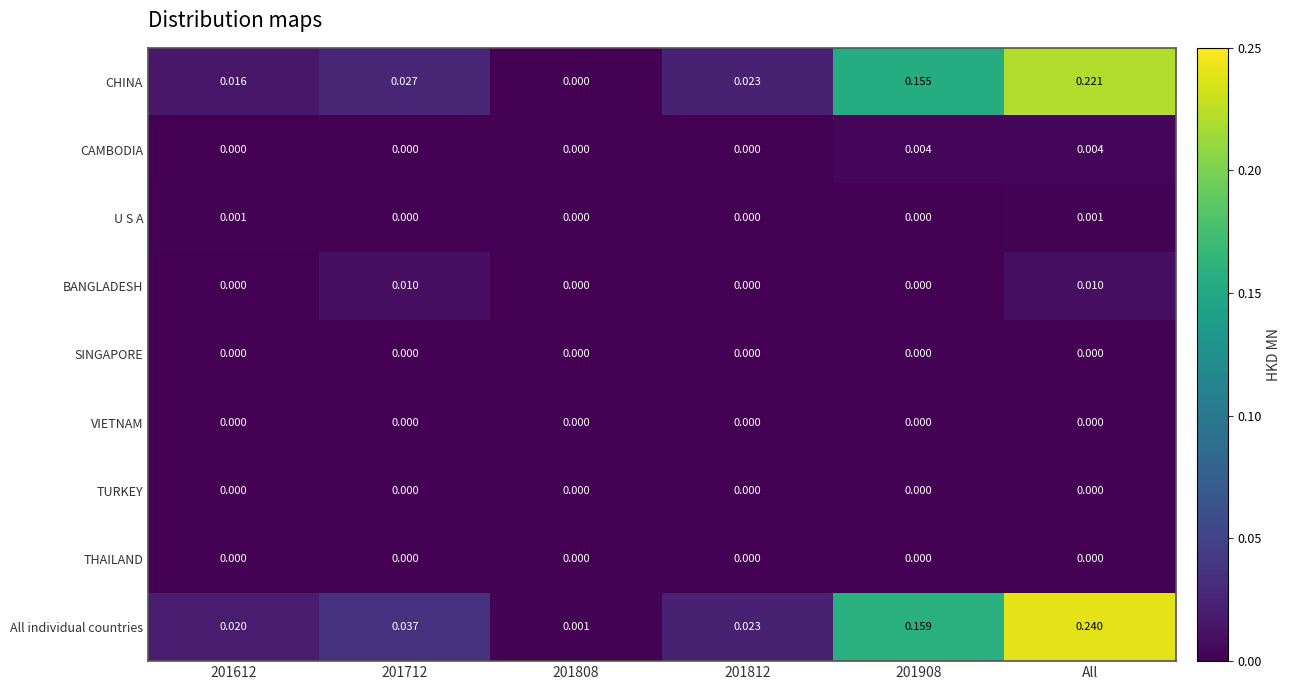

Is the value of CHINA at 201812 greater than the value of VIETNAM at 201808?

Yes